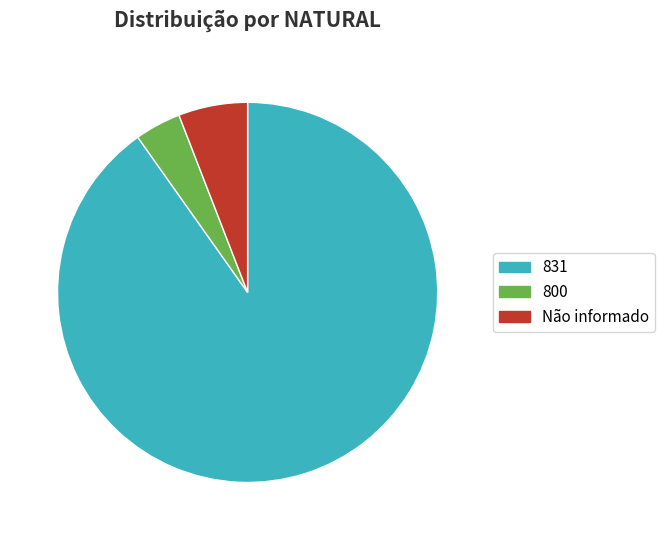

What is the ratio of the value at Não informado to the value at 800?

1.5